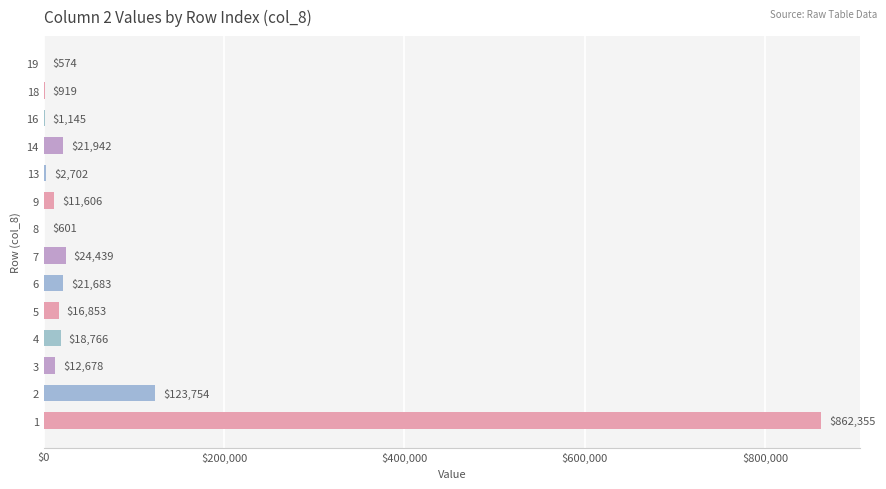

What is the maximum value shown in the chart?

862354.5